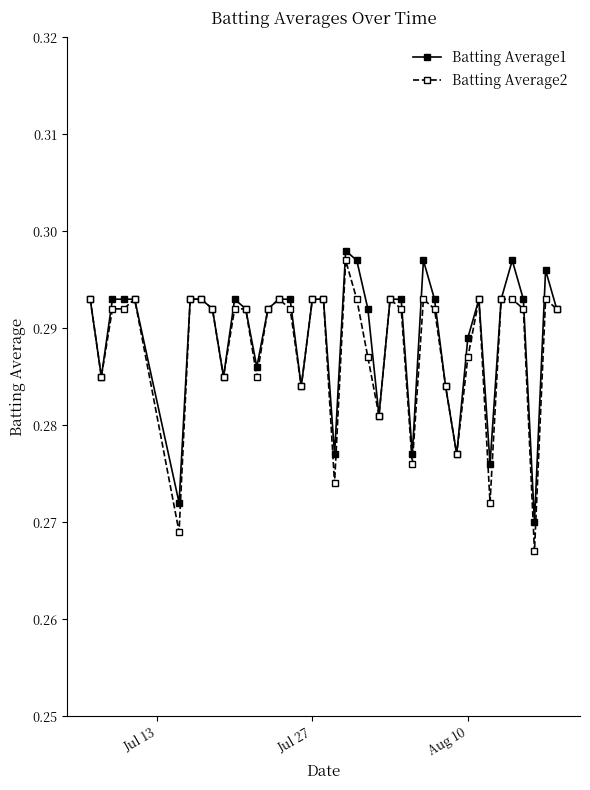

Which series has the widest spread of values?

Batting Average2